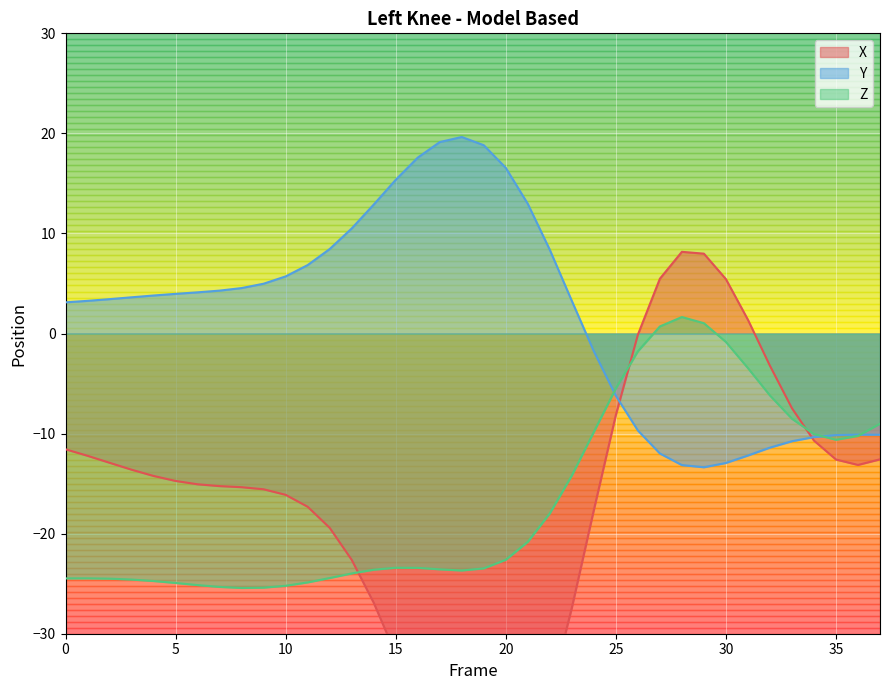

Between 12 and 35, which series saw the biggest shift?

Y